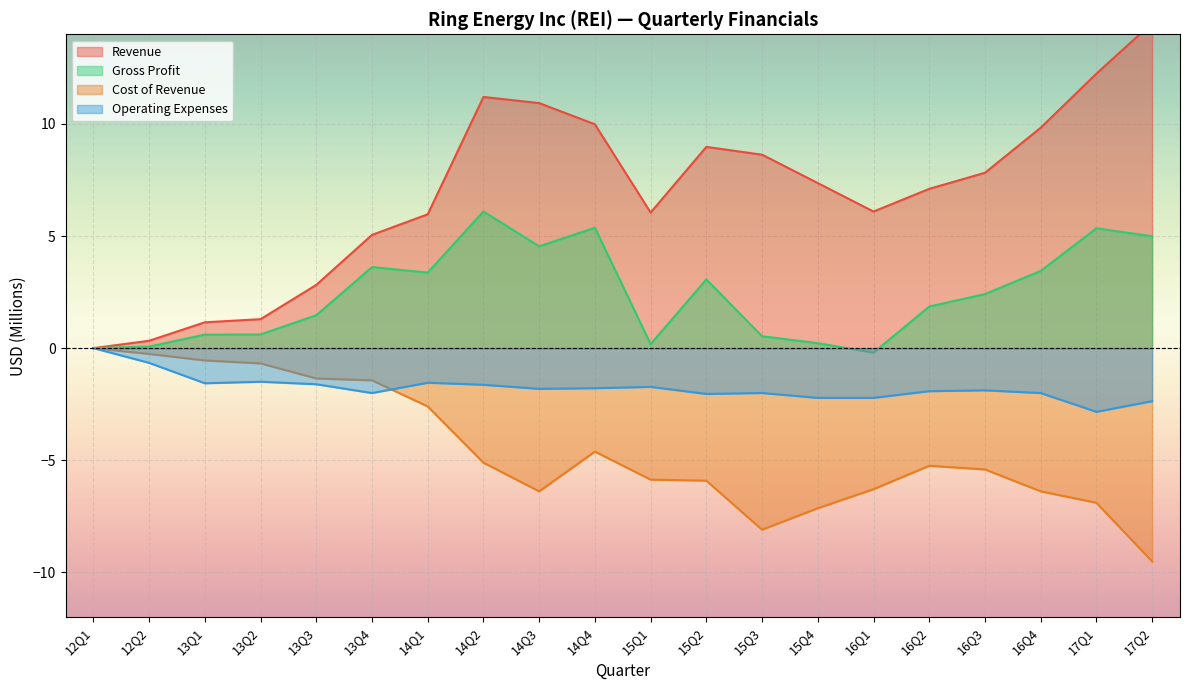

How many interior local valleys does the Cost of Revenue series have?

2